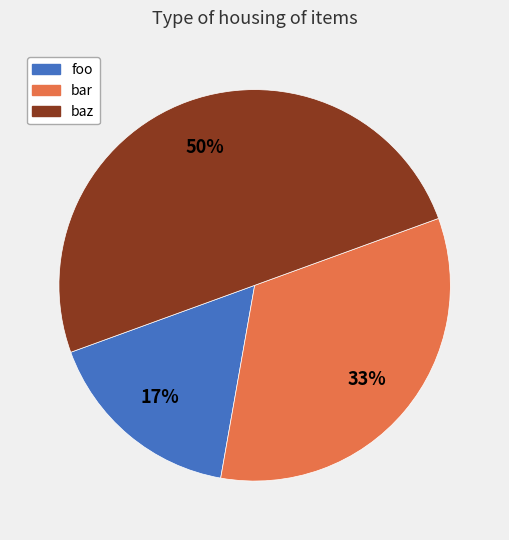

Is bar the majority of the pie?

No